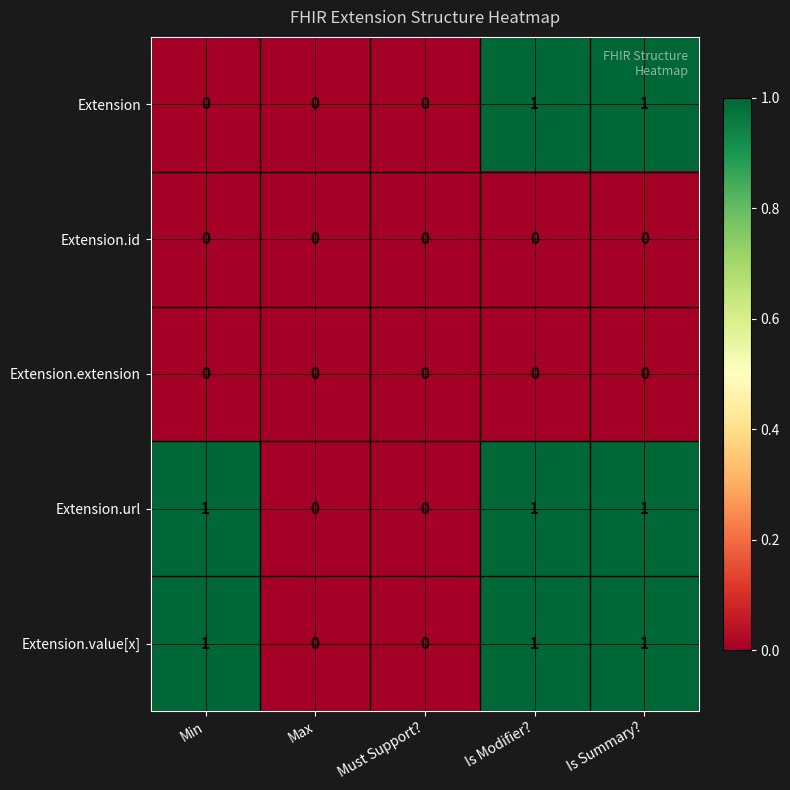

Count the Extension.value[x] values in the range 0 to 1.

5